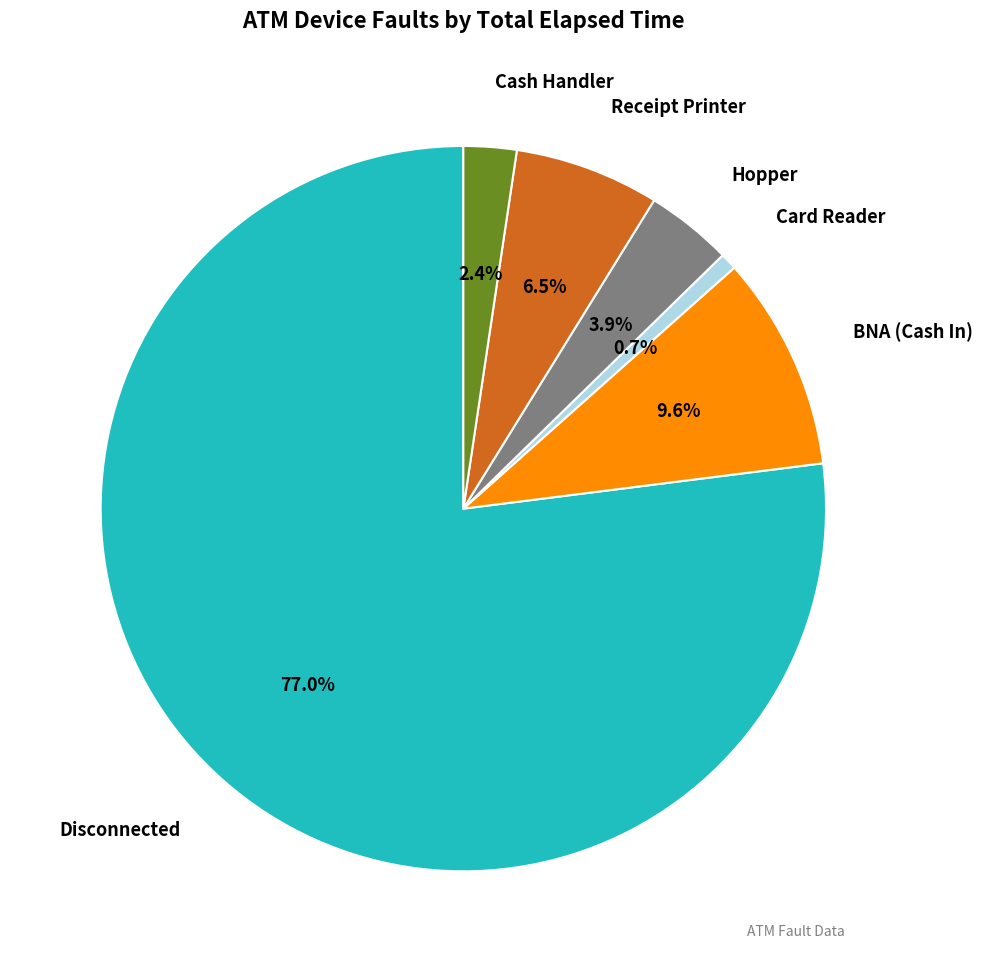

To the nearest percent, what is the average slice percentage?

17%